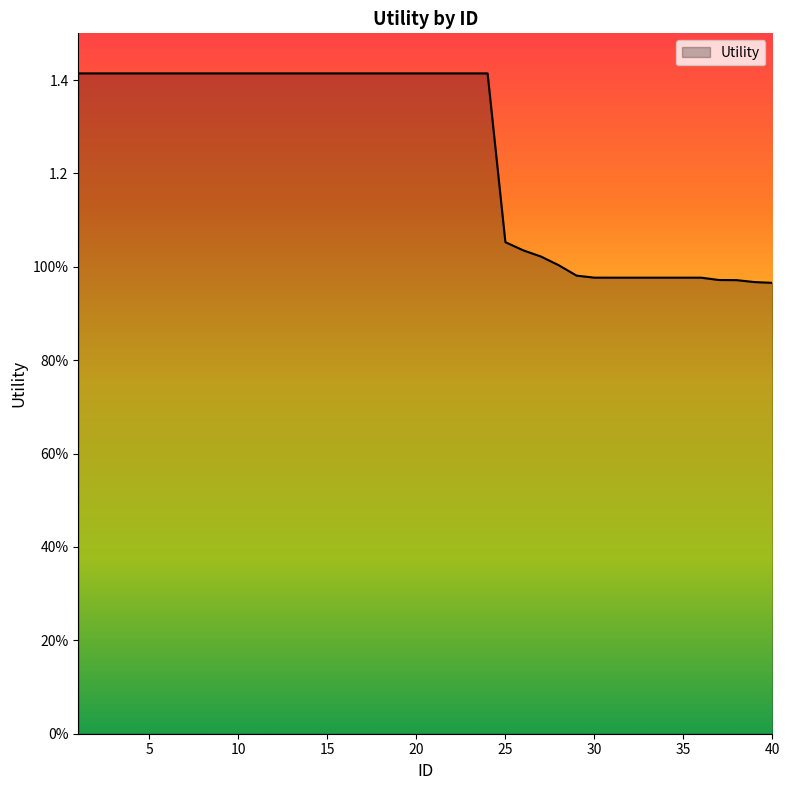

What is the sum of all values?

49.7